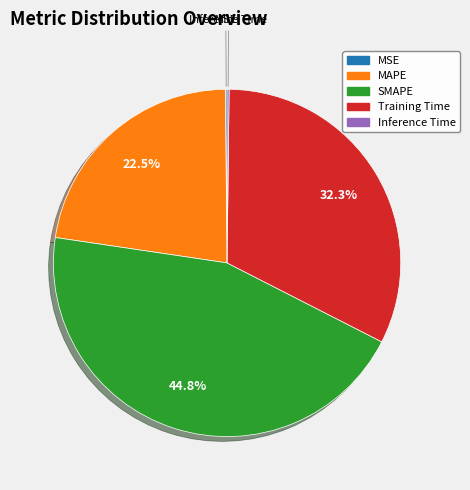

What percentage do Training Time and MAPE together represent?

54.8%